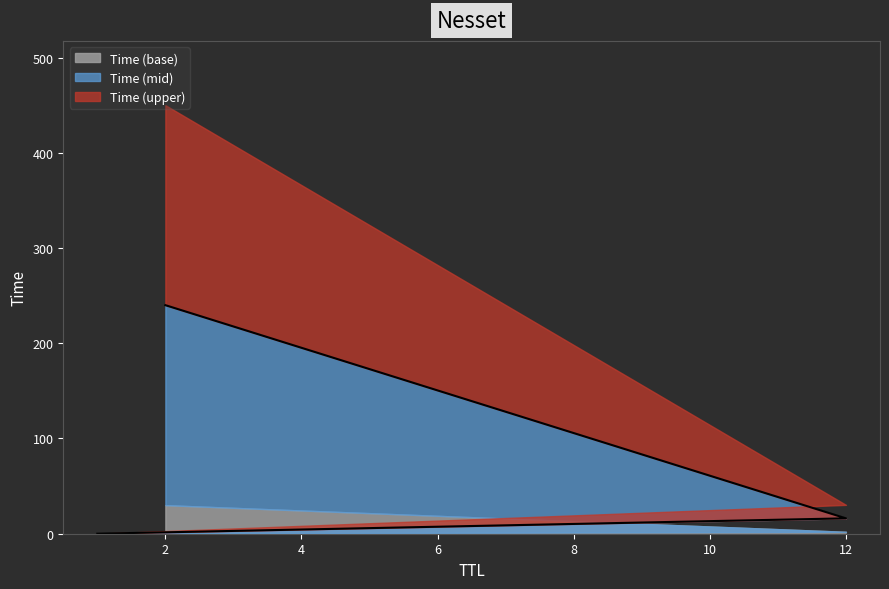

Rank the categories by value from highest to lowest.

2, 12, 1